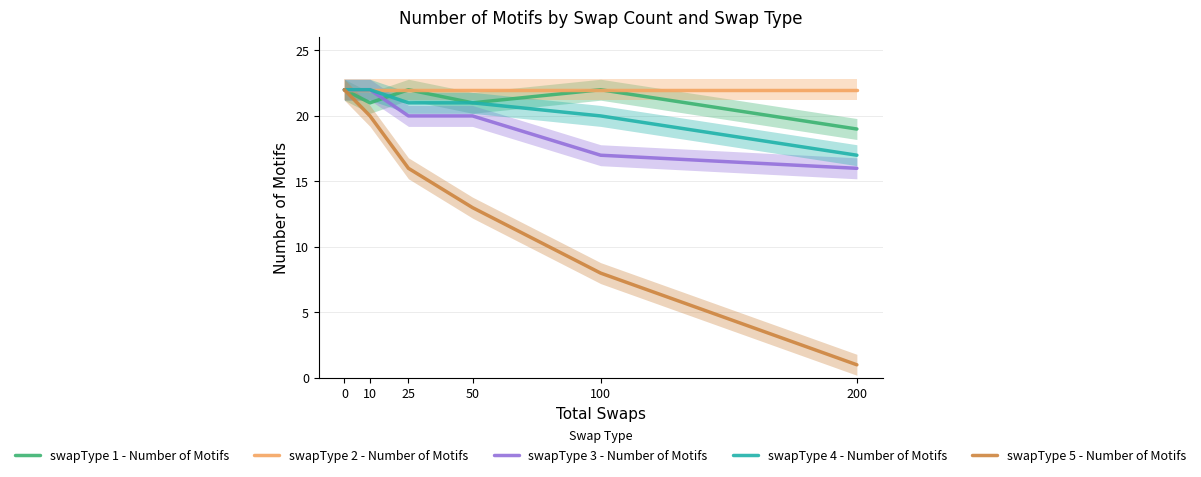

Reading left to right, transcribe all the data shown in this chart.

swapType 1 - Number of Motifs: 22	21	22	21	22	19
swapType 2 - Number of Motifs: 22	22	22	22	22	22
swapType 3 - Number of Motifs: 22	22	20	20	17	16
swapType 4 - Number of Motifs: 22	22	21	21	20	17
swapType 5 - Number of Motifs: 22	20	16	13	8	1